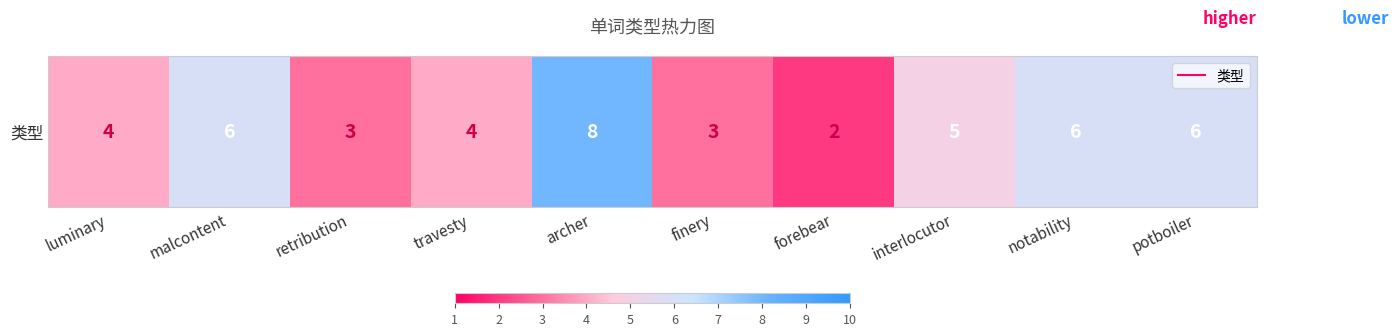

The value at finery is 3. True or false?

True